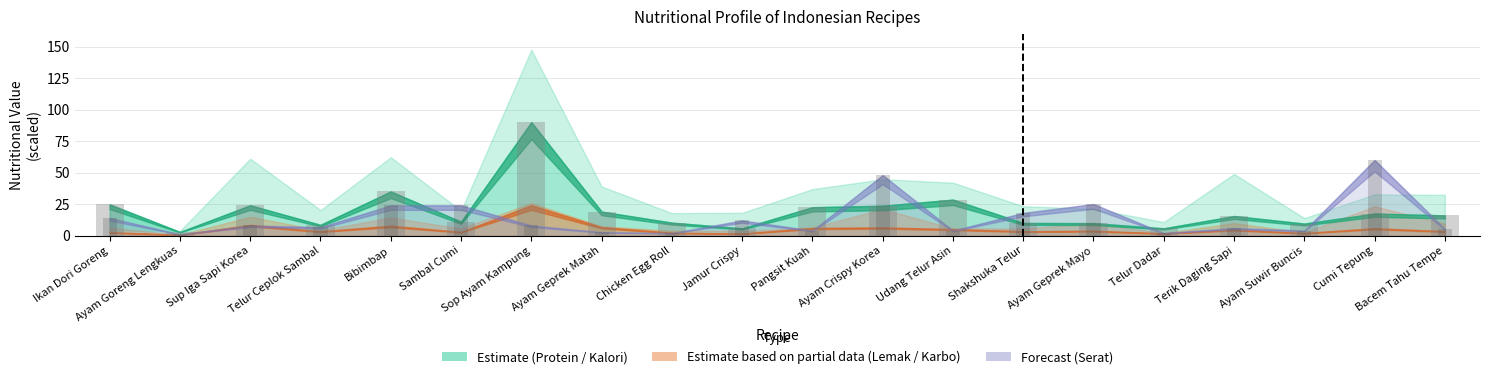

At which category is the sum across all series the highest?

Sop Ayam Kampung